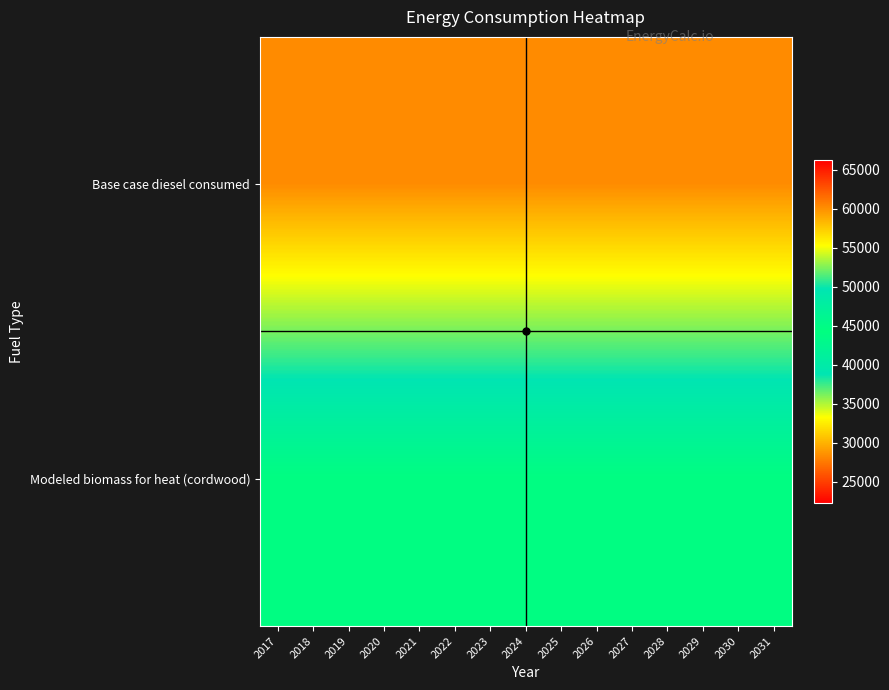

Which category has the highest value across all series?

2017